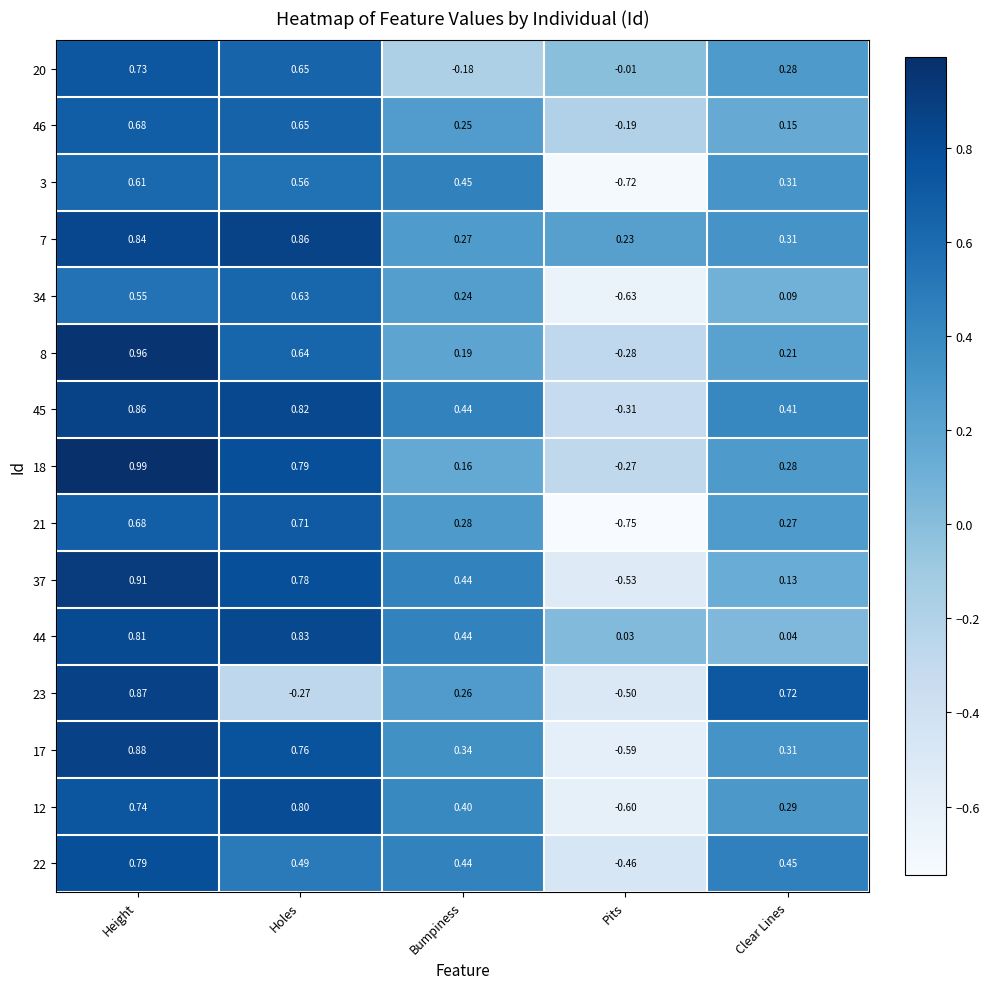

Is the value of 23 at Pits greater than the value of 21 at Pits?

Yes